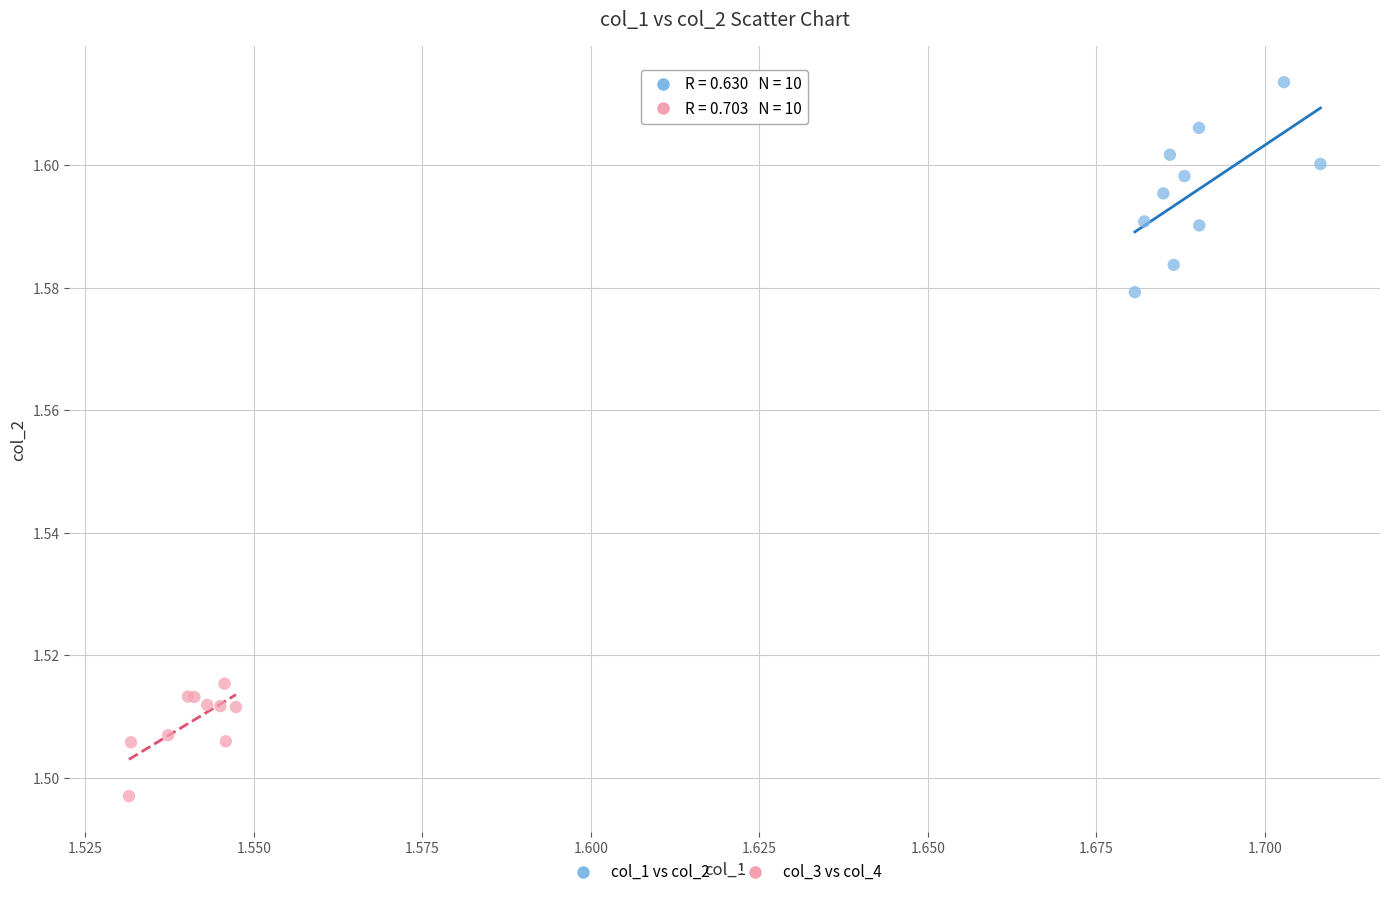

Which series contains the lowest Y value?

col_3 vs col_4